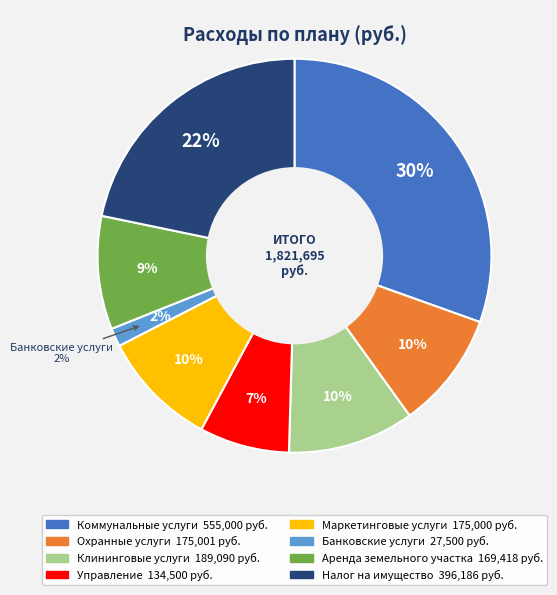

Count the number of slices in the pie.

8